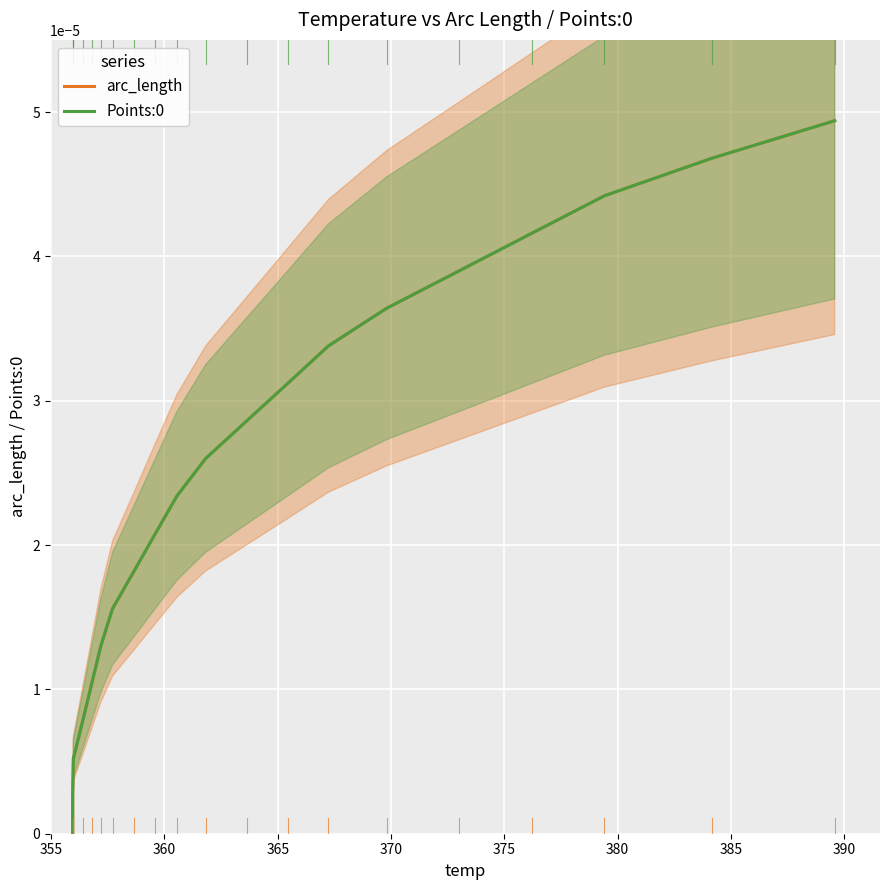

What are all the series names shown in the legend?

arc_length, Points:0